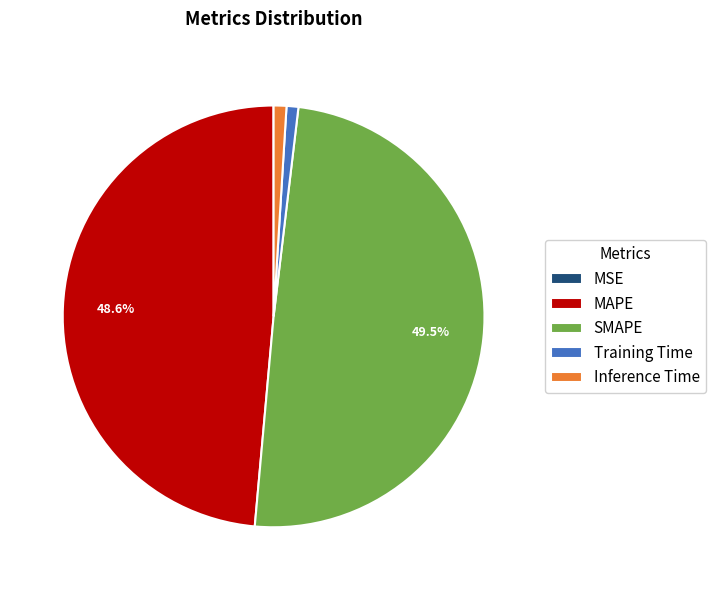

Is the sum of Inference Time and MAPE greater than half?

No